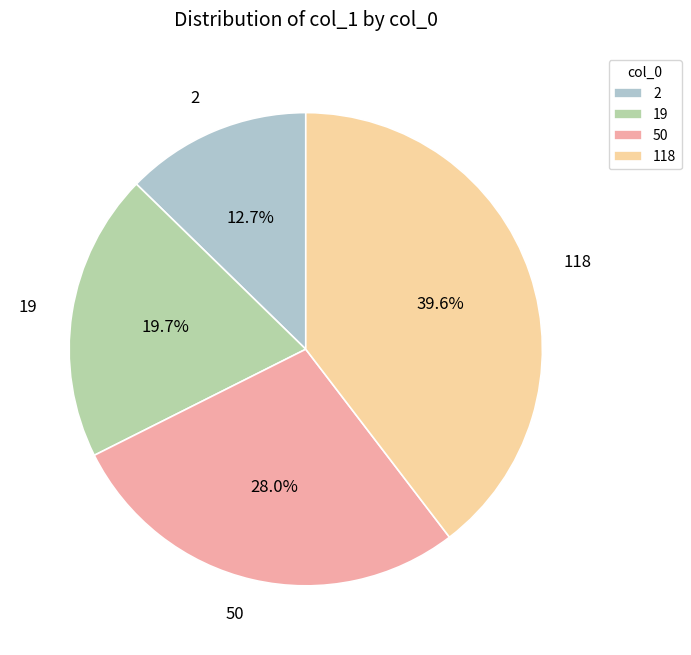

How many segments does this pie chart have?

4